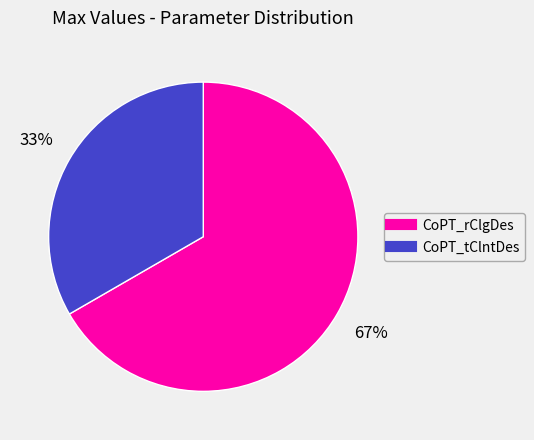

Is it true that CoPT_tClntDes is 25% of the pie?

False